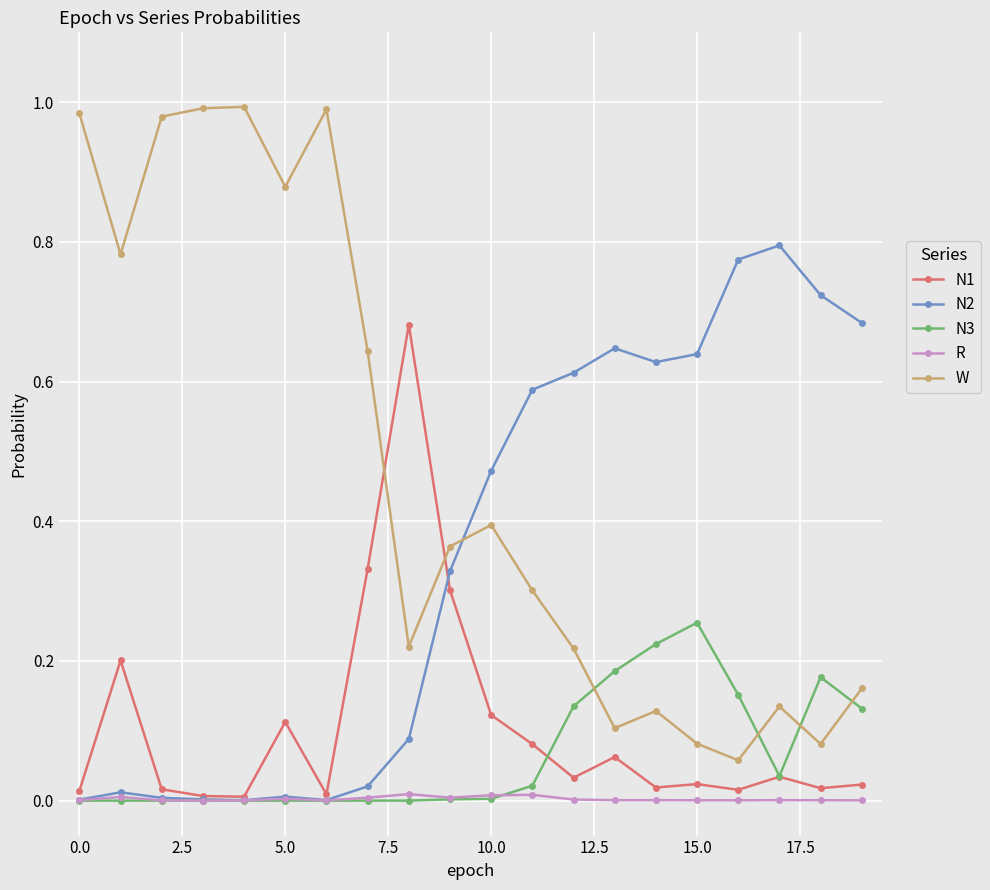

How many data points does each series have?

20